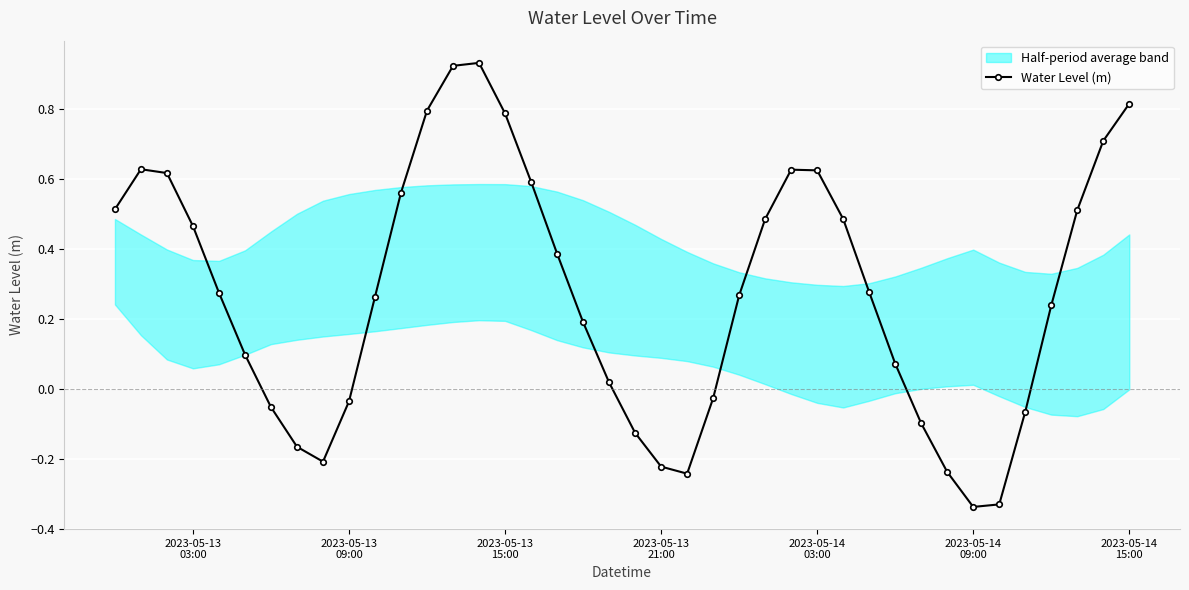

How many values are below zero?

13